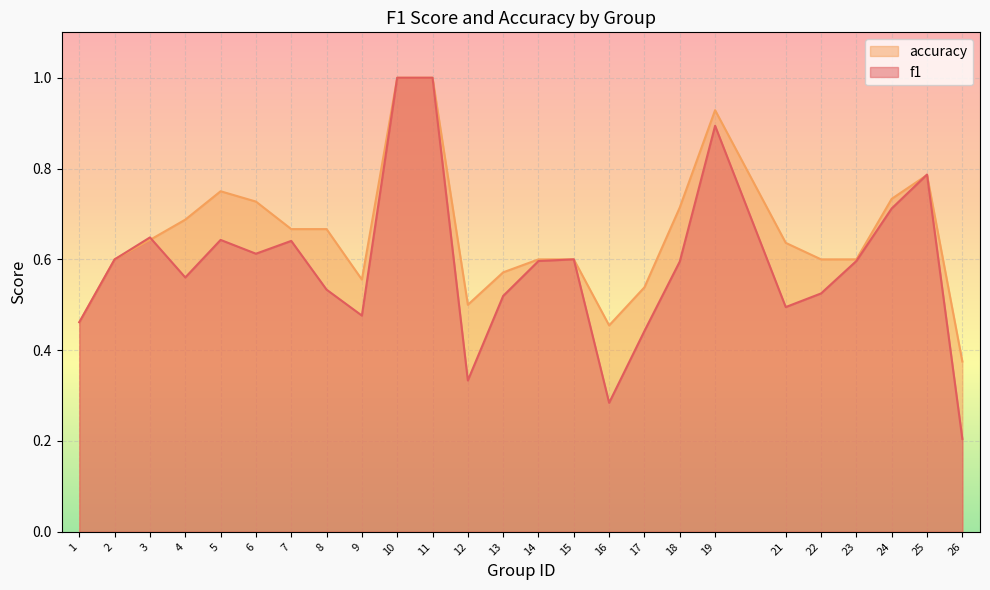

Count the f1 values in the range 0 to 1.

25